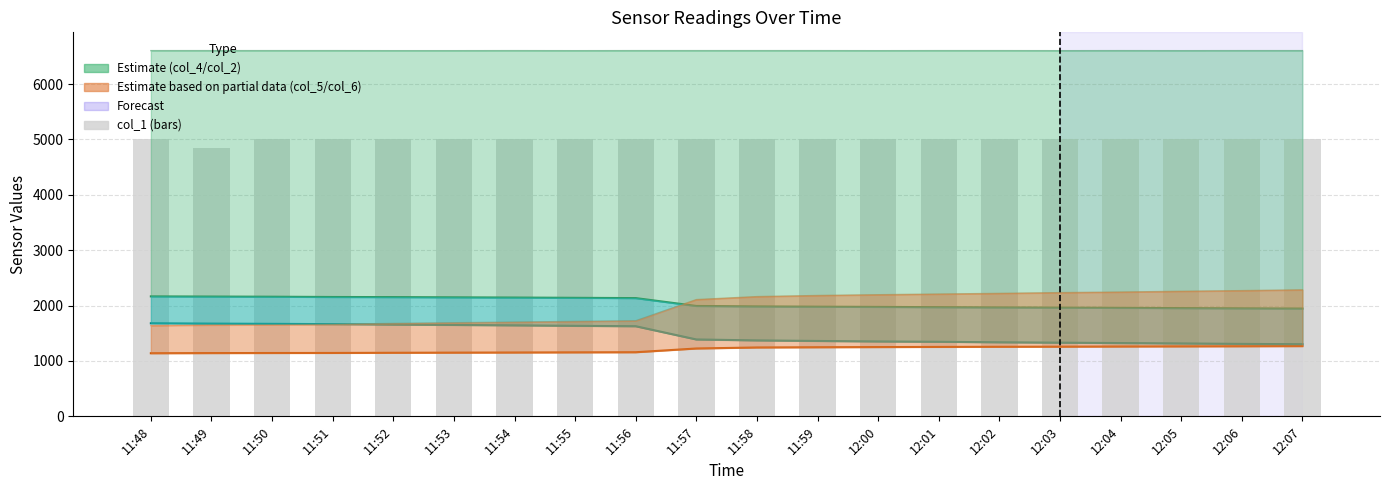

How many groups of bars are there?

20